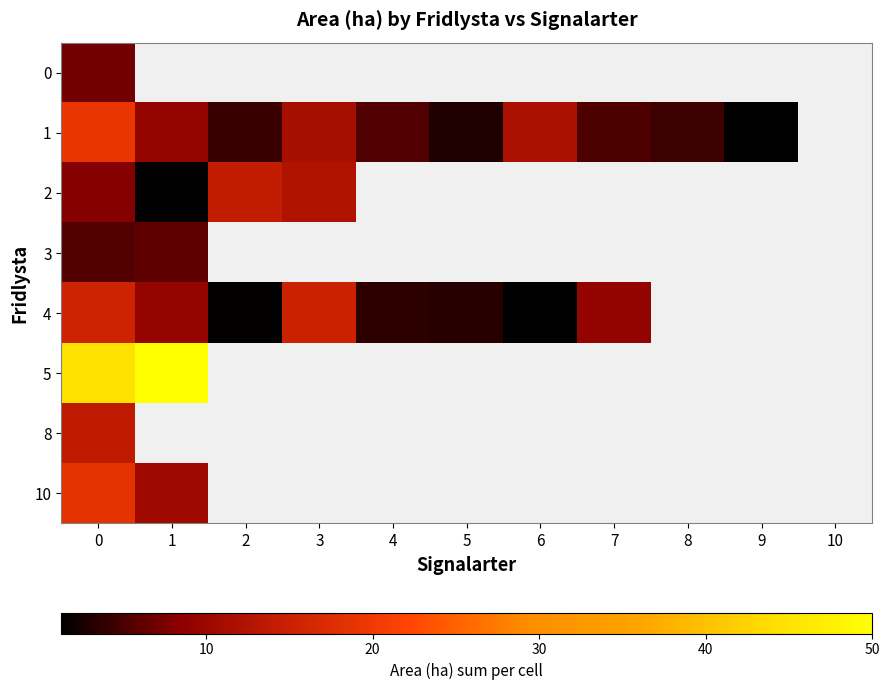

How many values in 8 are above zero?

1